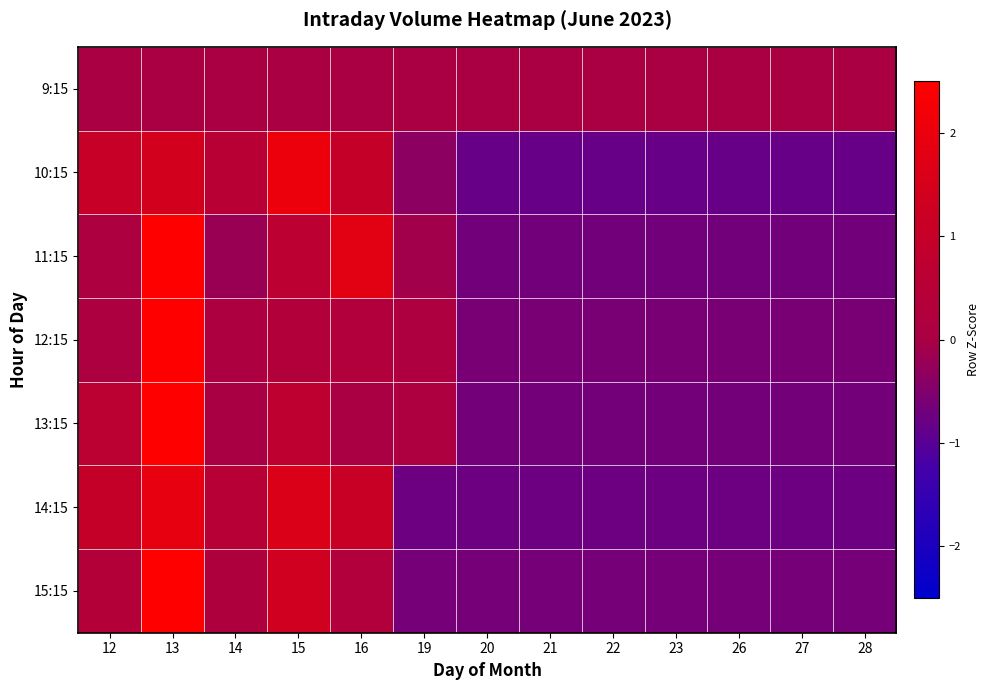

Reading right to left, extract all data points from this chart.

9:15: 28=0.0	27=0.0	26=0.0	23=0.0	22=0.0	21=0.0	20=0.0	19=0.0	16=0.0	15=0.0	14=0.0	13=0.0	12=0.0
10:15: 28=-0.8	27=-0.8	26=-0.8	23=-0.8	22=-0.8	21=-0.8	20=-0.8	19=-0.4	16=1.0	15=2.0	14=0.5	13=1.4	12=1.0
11:15: 28=-0.7	27=-0.7	26=-0.7	23=-0.7	22=-0.7	21=-0.7	20=-0.7	19=-0.1	16=1.8	15=0.7	14=-0.2	13=2.5	12=0.1
12:15: 28=-0.6	27=-0.6	26=-0.6	23=-0.6	22=-0.6	21=-0.6	20=-0.6	19=0.1	16=0.3	15=0.3	14=0.1	13=3.2	12=0.1
13:15: 28=-0.6	27=-0.6	26=-0.6	23=-0.6	22=-0.6	21=-0.6	20=-0.6	19=0.1	16=0.0	15=0.7	14=-0.0	13=3.0	12=0.6
14:15: 28=-0.8	27=-0.8	26=-0.8	23=-0.8	22=-0.8	21=-0.8	20=-0.8	19=-0.8	16=1.1	15=1.6	14=0.5	13=1.9	12=1.0
15:15: 28=-0.6	27=-0.6	26=-0.6	23=-0.6	22=-0.6	21=-0.6	20=-0.6	19=-0.6	16=0.3	15=1.3	14=0.2	13=2.8	12=0.4